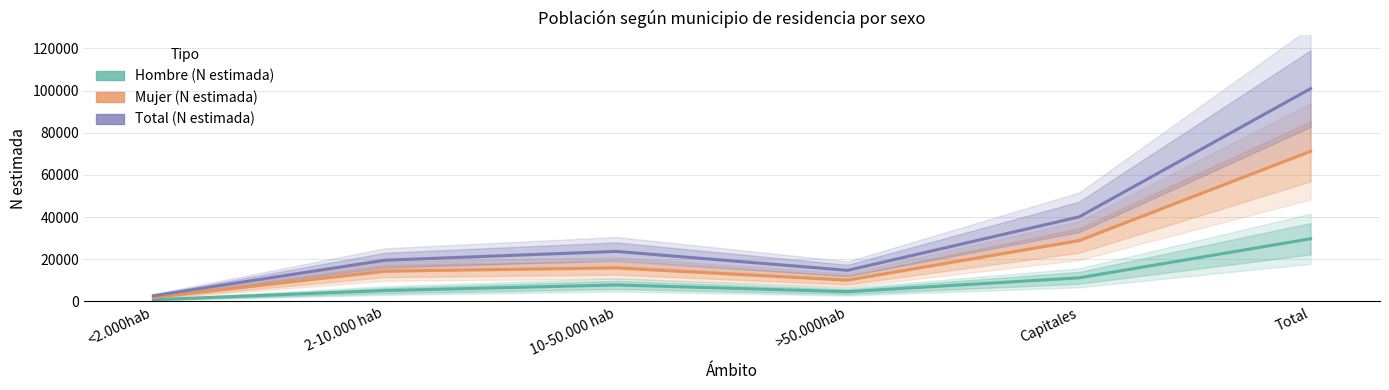

True or false: Total (N estimada) and Hombre (N estimada) intersect in this chart.

False